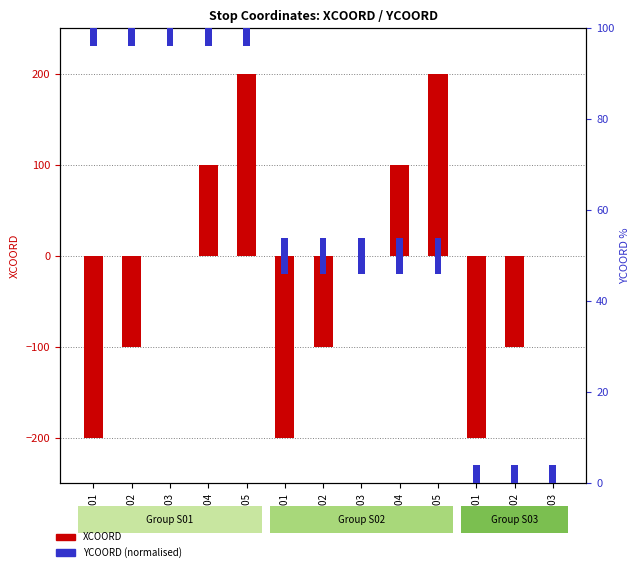

Which label corresponds to the largest value in the chart?

S01-05